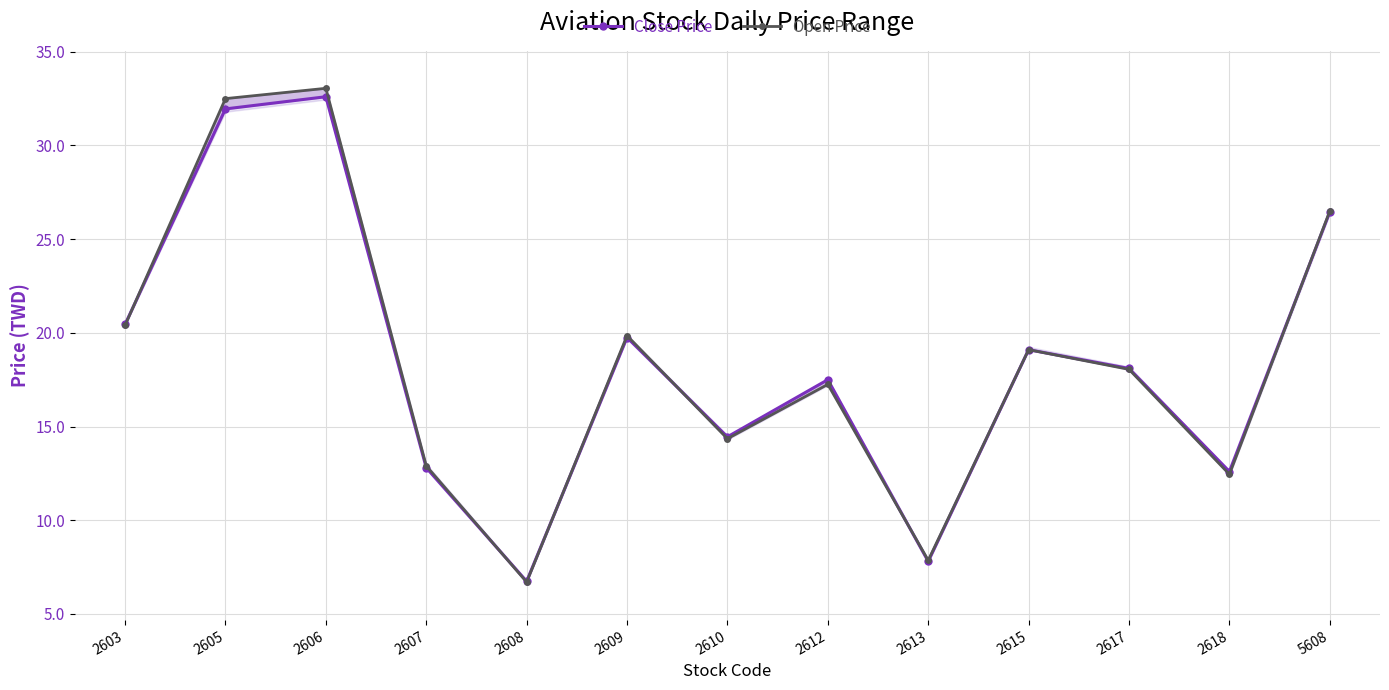

At which label does Close Price reach its peak?

2606